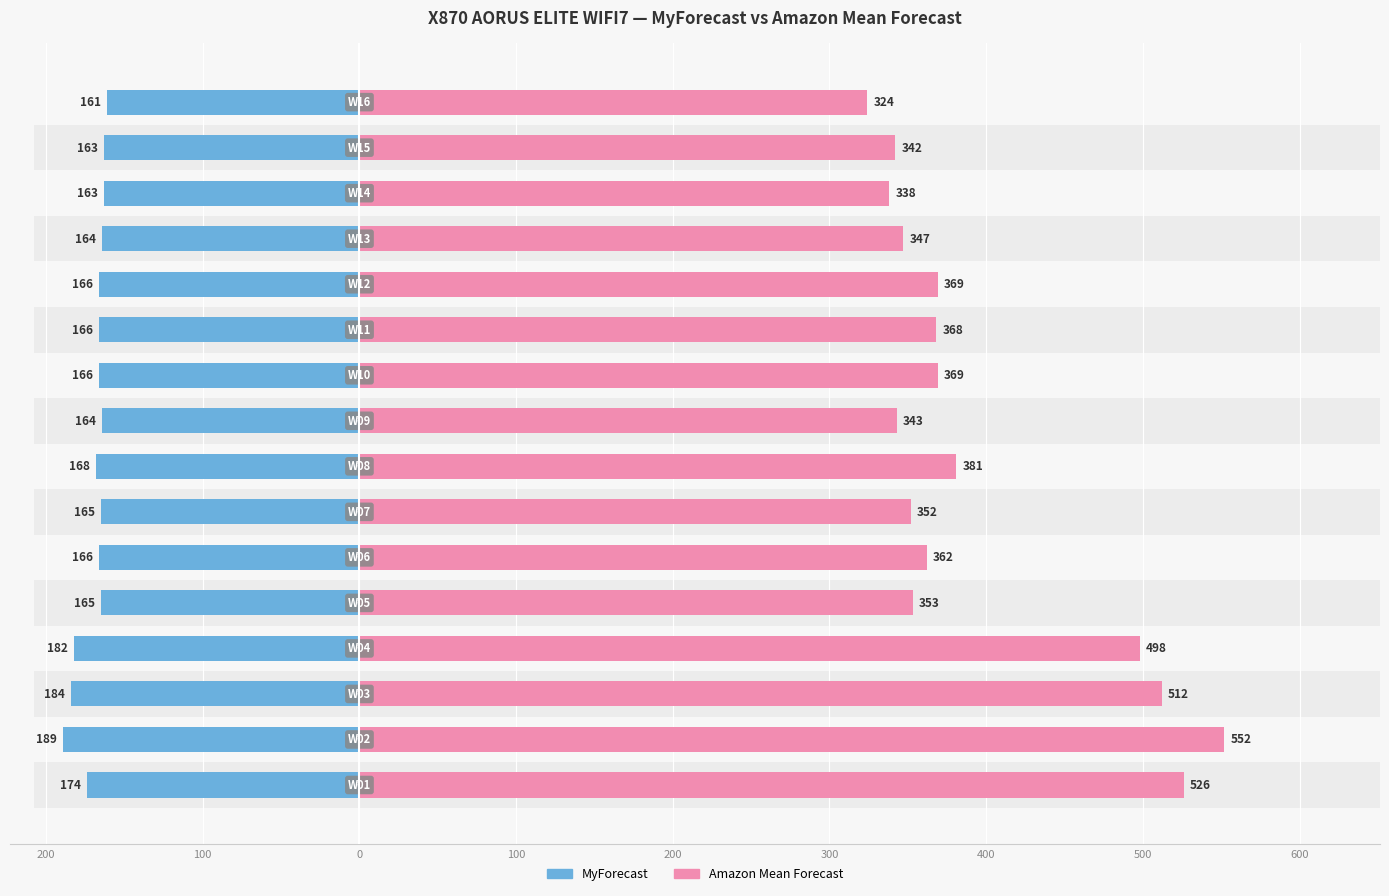

Which has a higher value, 12 or 300?

12